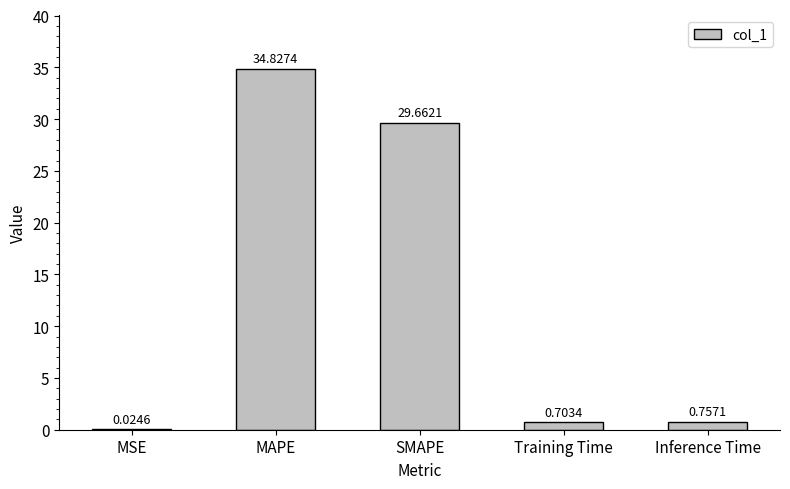

Does the chart contain stacked bars?

No